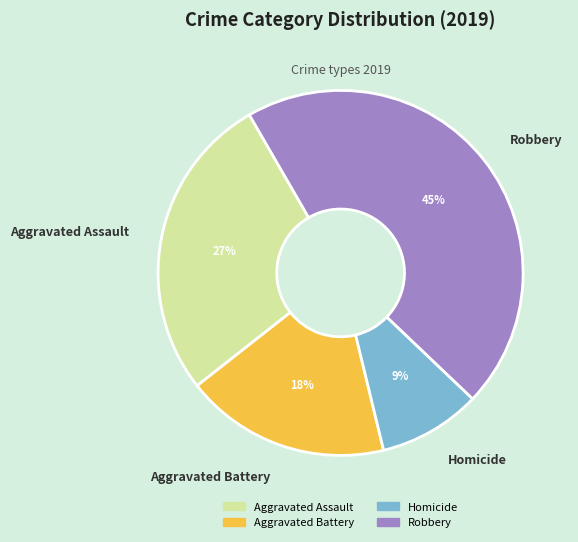

What is the largest slice in the pie chart?

Robbery